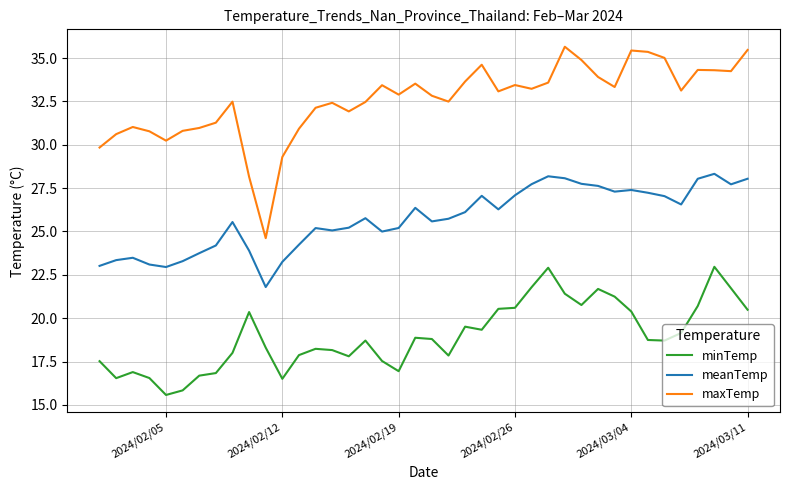

Which series has the largest total across all categories?

maxTemp